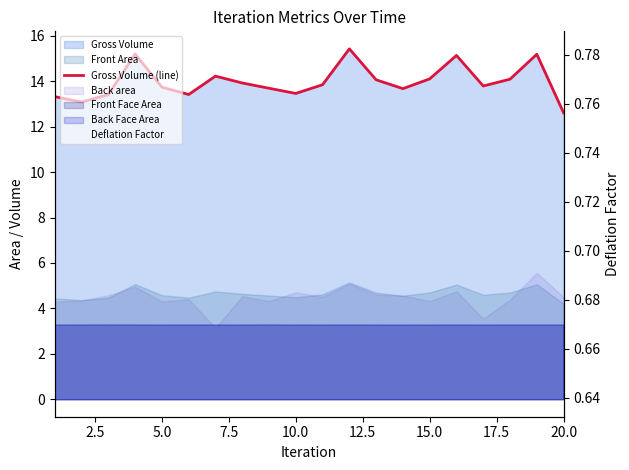

What is the difference between the maximum and second lowest values in the Gross Volume (line) series?

2.3